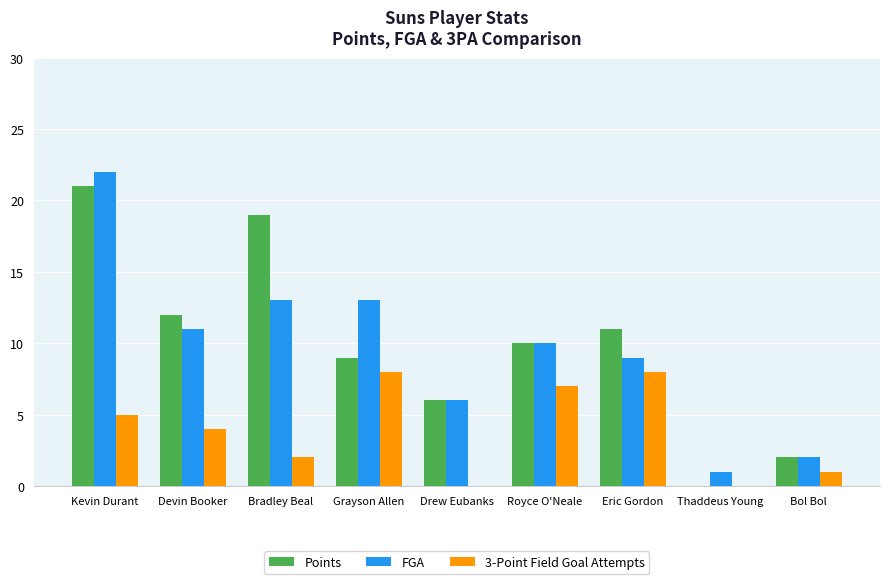

Between Kevin Durant and Royce O'Neale, which series saw the biggest shift?

FGA